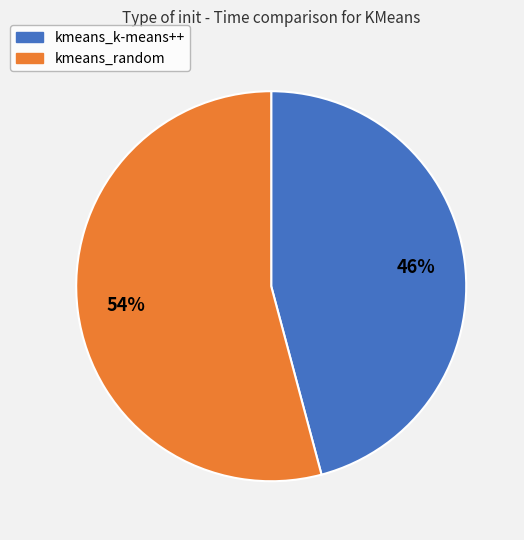

Do kmeans_k-means++ and kmeans_random together represent more than half of the pie?

Yes